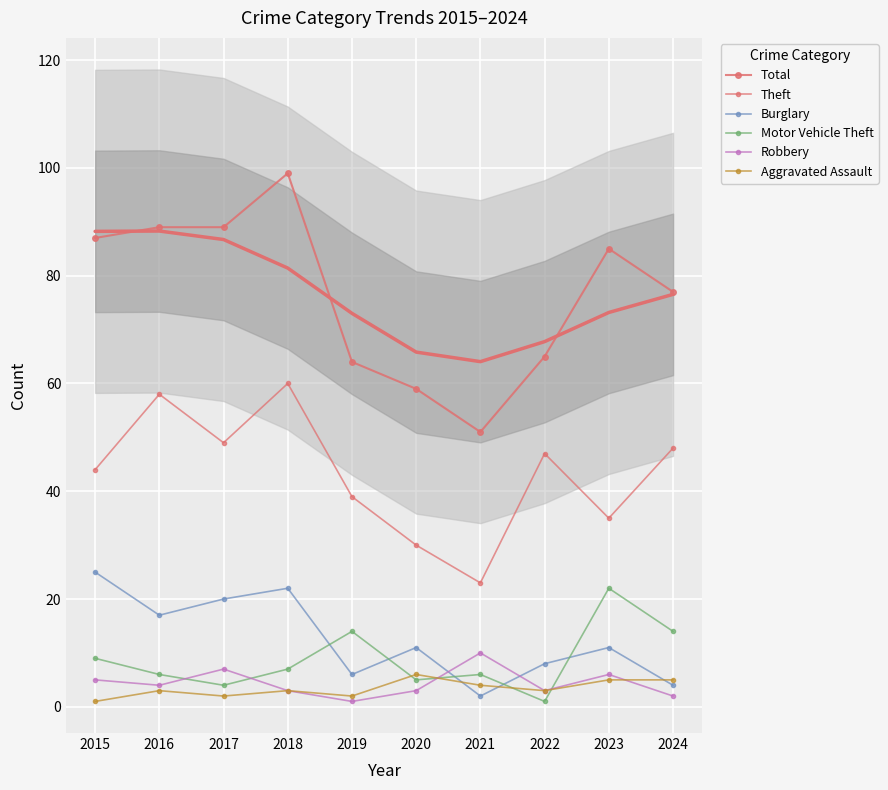

True or false: Robbery has a value of 4 at 2023.

False